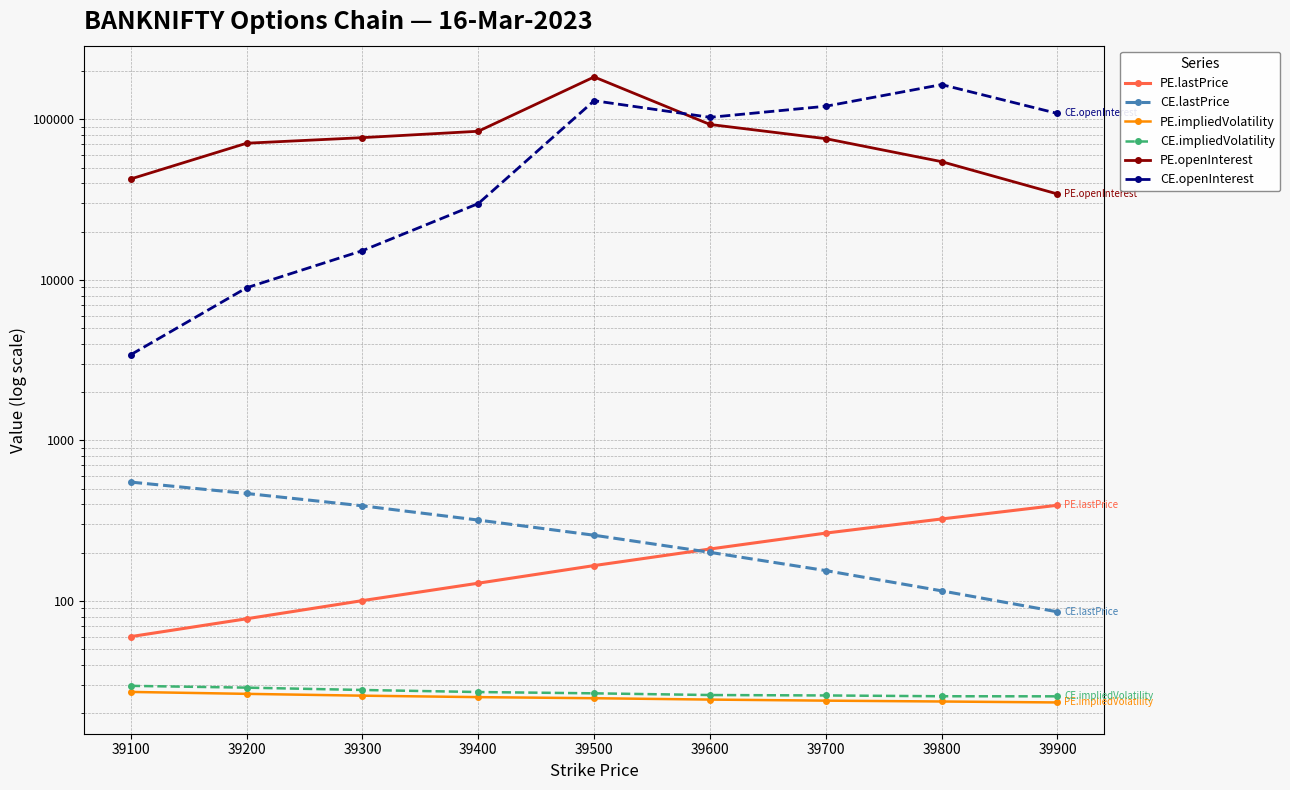

List the labels in order of CE.openInterest value, smallest first.

39100, 39200, 39300, 39400, 39600, 39900, 39700, 39500, 39800